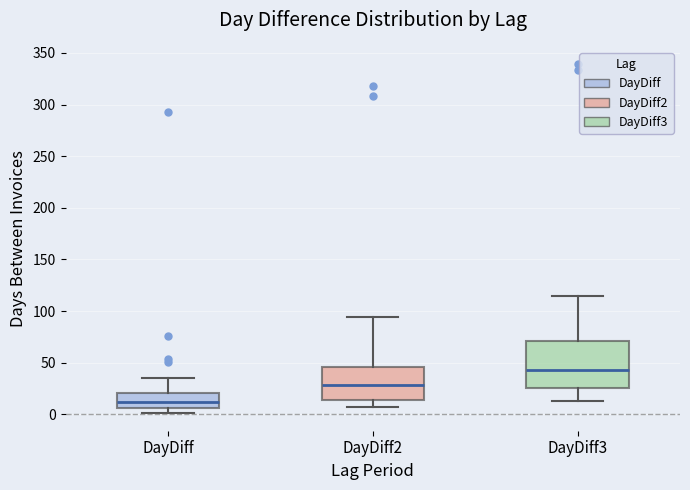

Reading left to right, transcribe this box plot: for each box, give where its median line is, the range the box spans, and where its two whiskers end, as read against the y-axis. The values are not printed on the chart, so give them approximately, as read against the axis.

DayDiff: median 10, box 5 to 20, whiskers 0 to 35
DayDiff2: median 30, box 15 to 45, whiskers 5 to 95
DayDiff3: median 45, box 25 to 70, whiskers 15 to 115